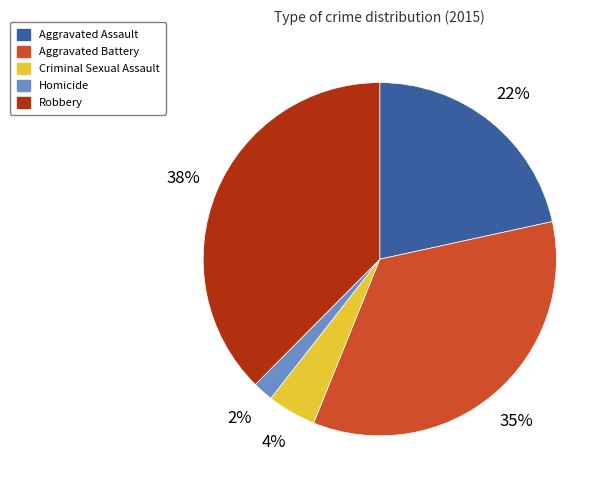

Rank the categories by value from lowest to highest.

Homicide, Criminal Sexual Assault, Aggravated Assault, Aggravated Battery, Robbery